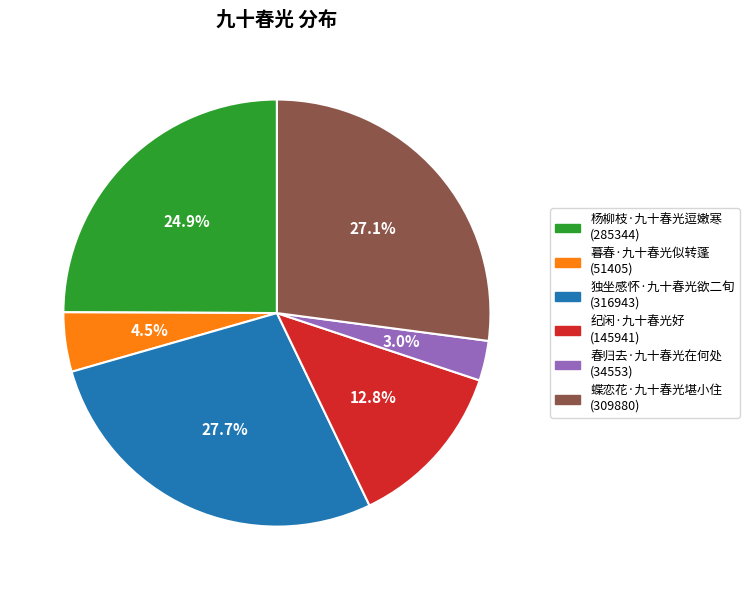

What is the total percentage of 独坐感怀·九十春光欲二旬 and 杨柳枝·九十春光逗嫩寒?

52.6%